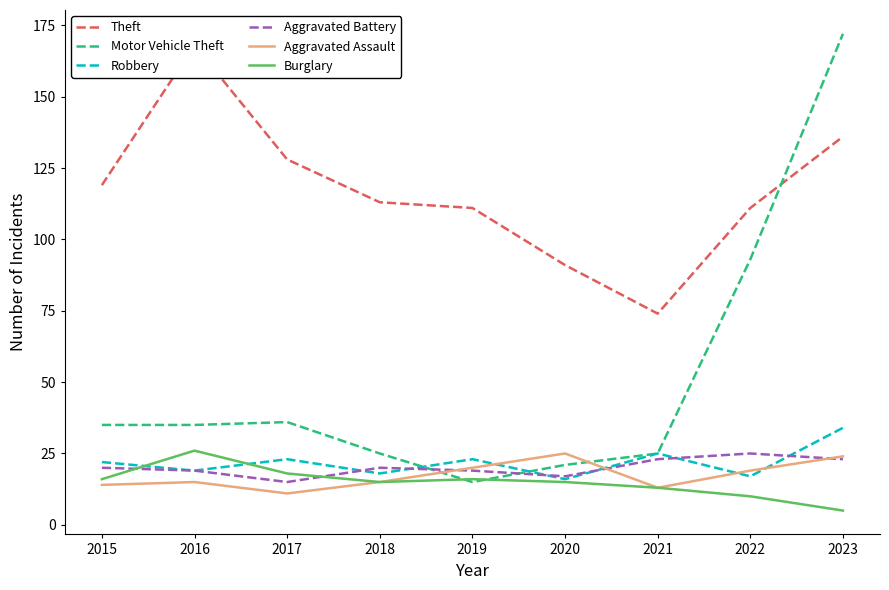

True or false: Theft has a value of 177 at 2018.

False